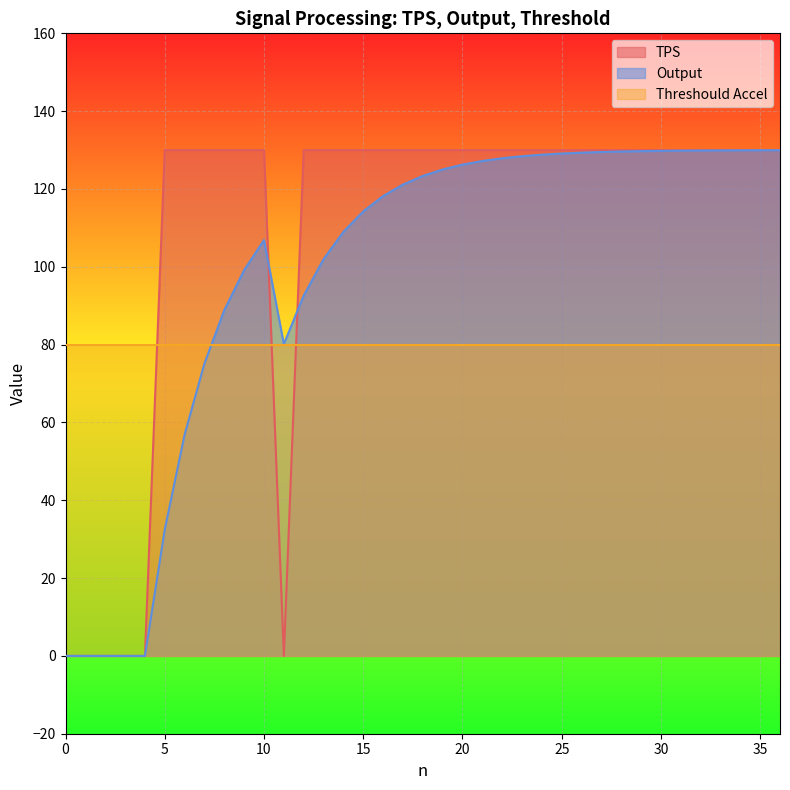

List the series in order of their overall mean, highest first.

TPS, Output, Threshould Accel